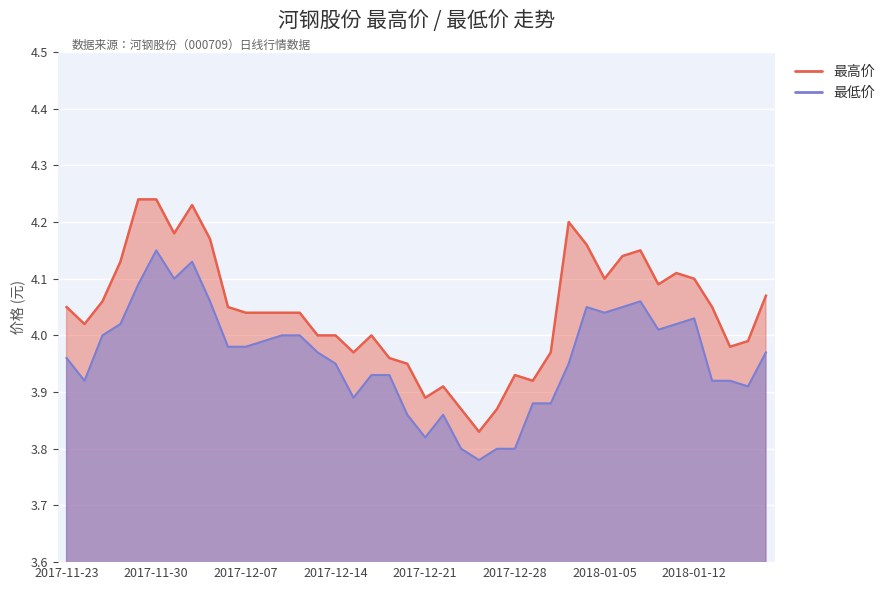

Reading left to right, what are all the values shown in this chart?

最高价: 2017-11-23=4.0	2017-11-24=4.0	2017-11-27=4.1	2017-11-28=4.1	2017-11-29=4.2	2017-11-30=4.2	2017-12-01=4.2	2017-12-04=4.2	2017-12-05=4.2	2017-12-06=4.0	2017-12-07=4.0	2017-12-08=4.0	2017-12-11=4.0	2017-12-12=4.0	2017-12-13=4.0	2017-12-14=4.0	2017-12-15=4.0	2017-12-18=4.0	2017-12-19=4.0	2017-12-20=4.0	2017-12-21=3.9	2017-12-22=3.9	2017-12-25=3.9	2017-12-26=3.8	2017-12-27=3.9	2017-12-28=3.9	2017-12-29=3.9	2018-01-02=4.0	2018-01-03=4.2	2018-01-04=4.2	2018-01-05=4.1	2018-01-08=4.1	2018-01-09=4.2	2018-01-10=4.1	2018-01-11=4.1	2018-01-12=4.1	2018-01-15=4.0	2018-01-16=4.0	2018-01-17=4.0	2018-01-18=4.1
最低价: 2017-11-23=4.0	2017-11-24=3.9	2017-11-27=4.0	2017-11-28=4.0	2017-11-29=4.1	2017-11-30=4.2	2017-12-01=4.1	2017-12-04=4.1	2017-12-05=4.1	2017-12-06=4.0	2017-12-07=4.0	2017-12-08=4.0	2017-12-11=4.0	2017-12-12=4.0	2017-12-13=4.0	2017-12-14=4.0	2017-12-15=3.9	2017-12-18=3.9	2017-12-19=3.9	2017-12-20=3.9	2017-12-21=3.8	2017-12-22=3.9	2017-12-25=3.8	2017-12-26=3.8	2017-12-27=3.8	2017-12-28=3.8	2017-12-29=3.9	2018-01-02=3.9	2018-01-03=4.0	2018-01-04=4.0	2018-01-05=4.0	2018-01-08=4.0	2018-01-09=4.1	2018-01-10=4.0	2018-01-11=4.0	2018-01-12=4.0	2018-01-15=3.9	2018-01-16=3.9	2018-01-17=3.9	2018-01-18=4.0